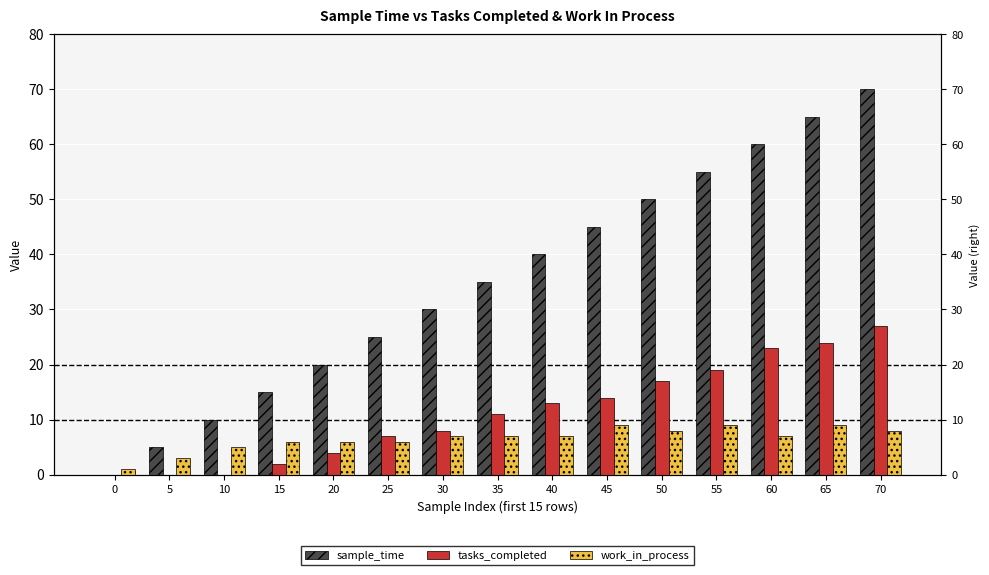

Reading left to right, list all the values displayed in this chart.

sample_time: 0=0	5=5	10=10	15=15	20=20	25=25	30=30	35=35	40=40	45=45	50=50	55=55	60=60	65=65	70=70
tasks_completed: 0=0	5=0	10=0	15=2	20=4	25=7	30=8	35=11	40=13	45=14	50=17	55=19	60=23	65=24	70=27
work_in_process: 0=1	5=3	10=5	15=6	20=6	25=6	30=7	35=7	40=7	45=9	50=8	55=9	60=7	65=9	70=8